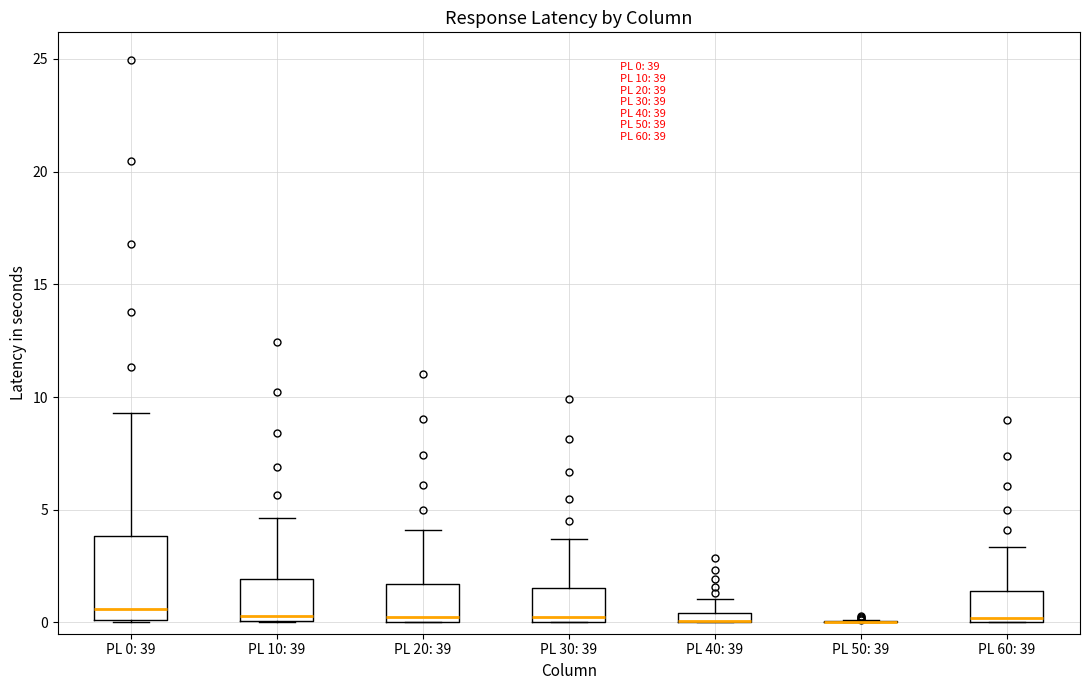

Which box is the tallest, from its lower edge to its upper edge?

PL 0: 39